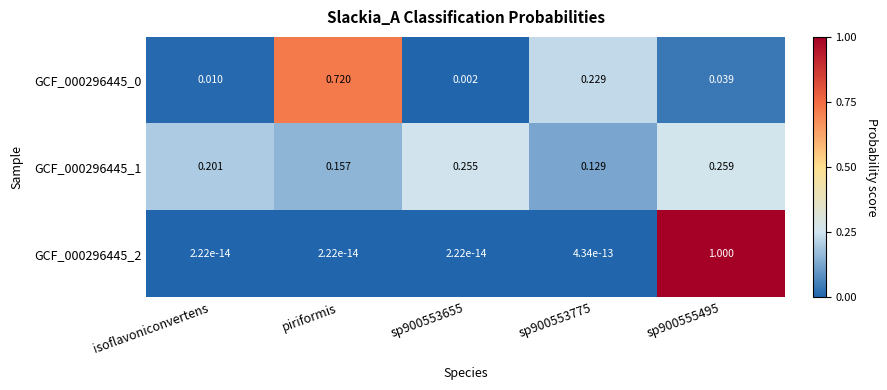

Is the value of GCF_000296445_2 at piriformis greater than the value of GCF_000296445_0 at sp900555495?

No